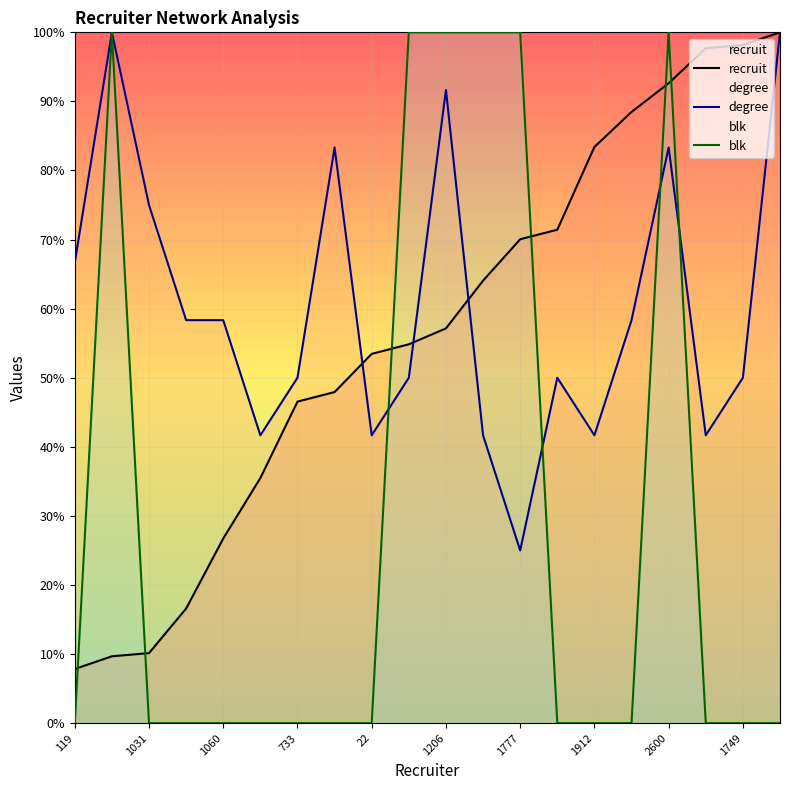

Where is recruit nearest to the value 53?

22